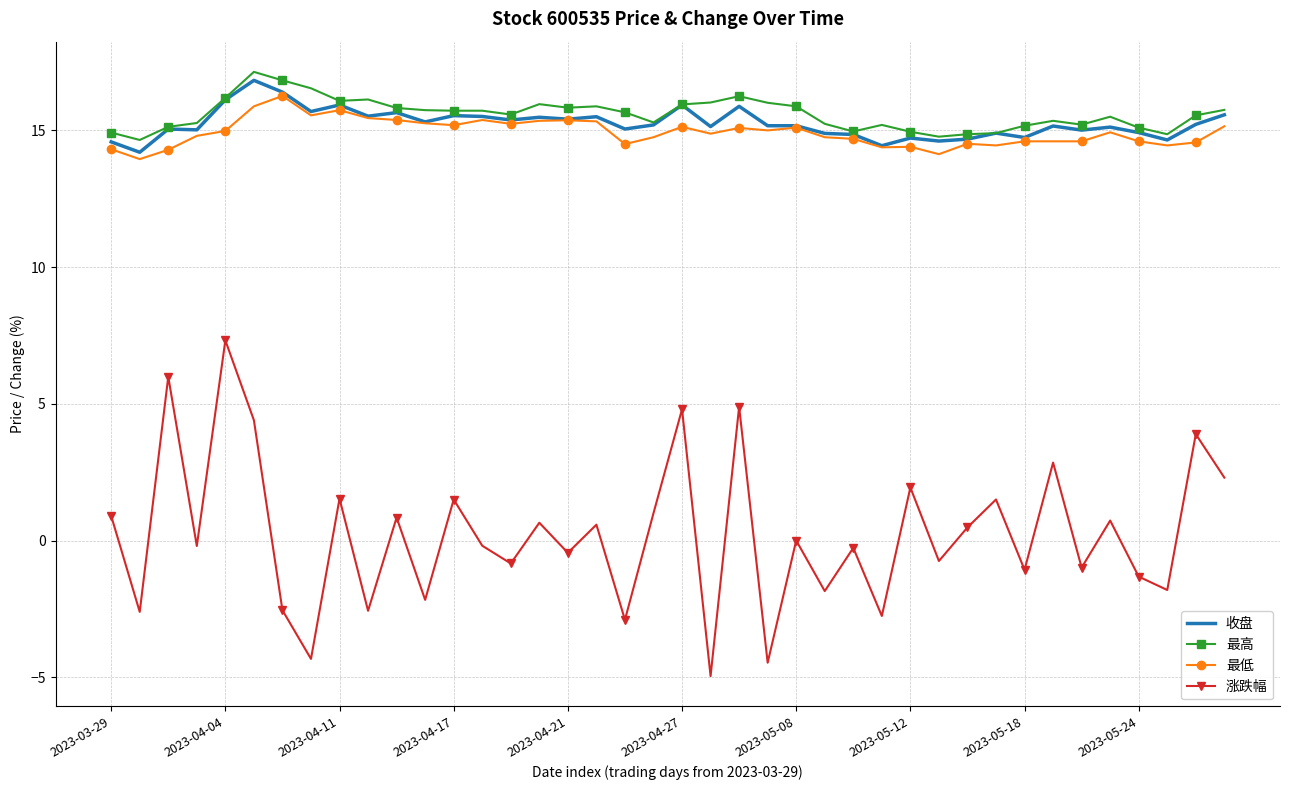

True or false: 收盘 and 涨跌幅 intersect in this chart.

False